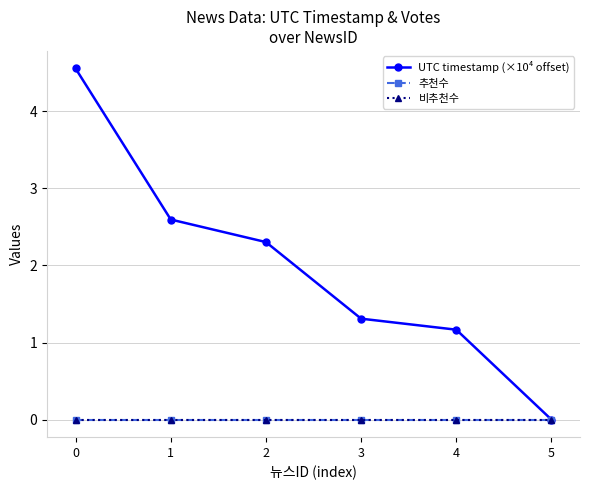

Reading right to left, list all the values displayed in this chart.

UTC timestamp (×10⁴ offset): 5=0.0	4=1.2	3=1.3	2=2.3	1=2.6	0=4.6
추천수: 5=0.0	4=0.0	3=0.0	2=0.0	1=0.0	0=0.0
비추천수: 5=0.0	4=0.0	3=0.0	2=0.0	1=0.0	0=0.0